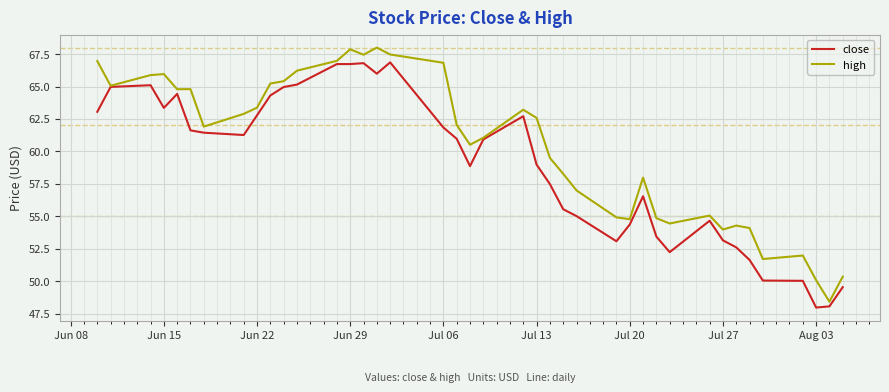

What are all the series names shown in the legend?

close, high